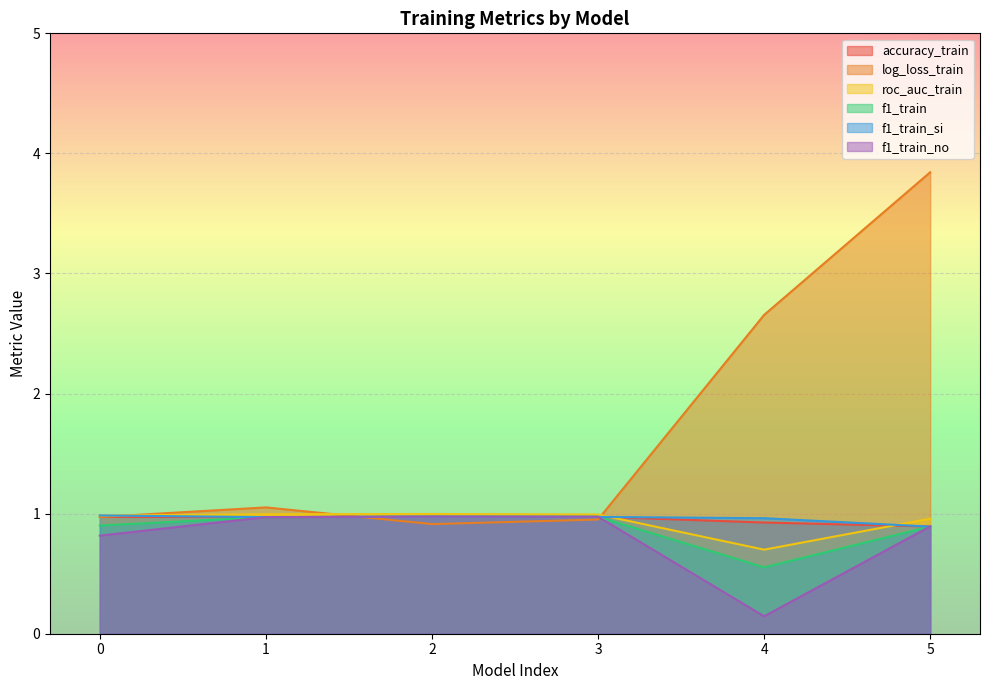

Reading left to right, list all the values displayed in this chart.

accuracy_train: 1.0	1.0	1.0	1.0	0.9	0.9
log_loss_train: 1.0	1.1	0.9	1.0	2.7	3.8
roc_auc_train: 1.0	1.0	1.0	1.0	0.7	1.0
f1_train: 0.9	1.0	1.0	1.0	0.6	0.9
f1_train_si: 1.0	1.0	1.0	1.0	1.0	0.9
f1_train_no: 0.8	1.0	1.0	1.0	0.1	0.9